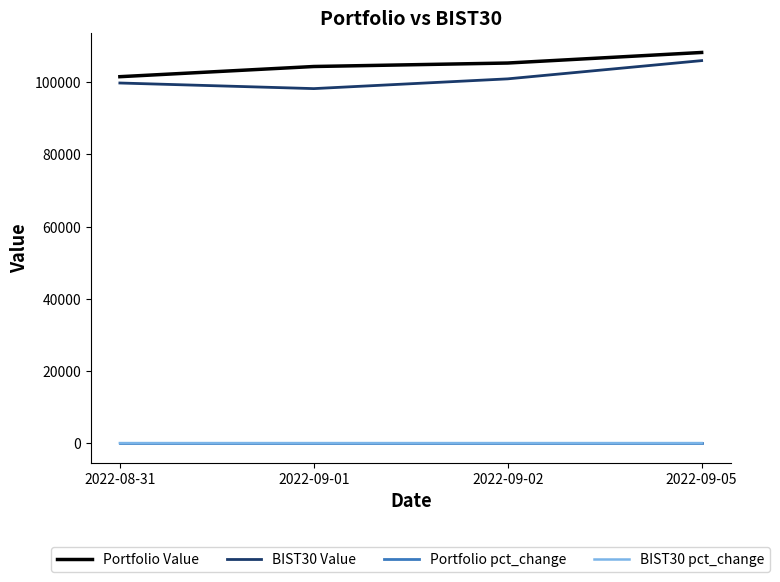

The value of BIST30 pct_change at 2022-09-02 is 0.0. True or false?

True